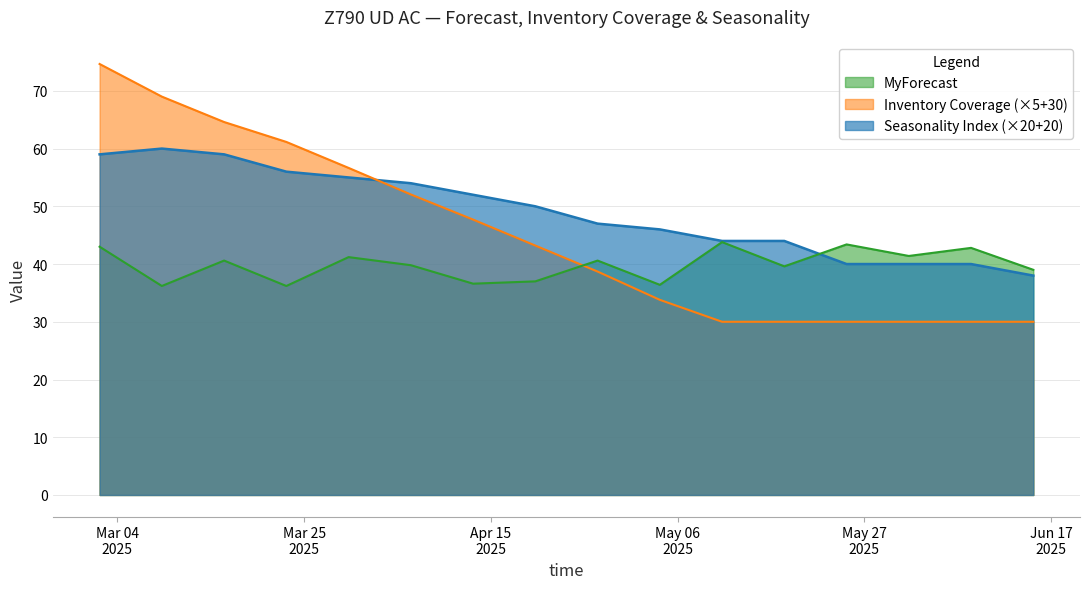

What is the sum of all MyForecast values?

784.0